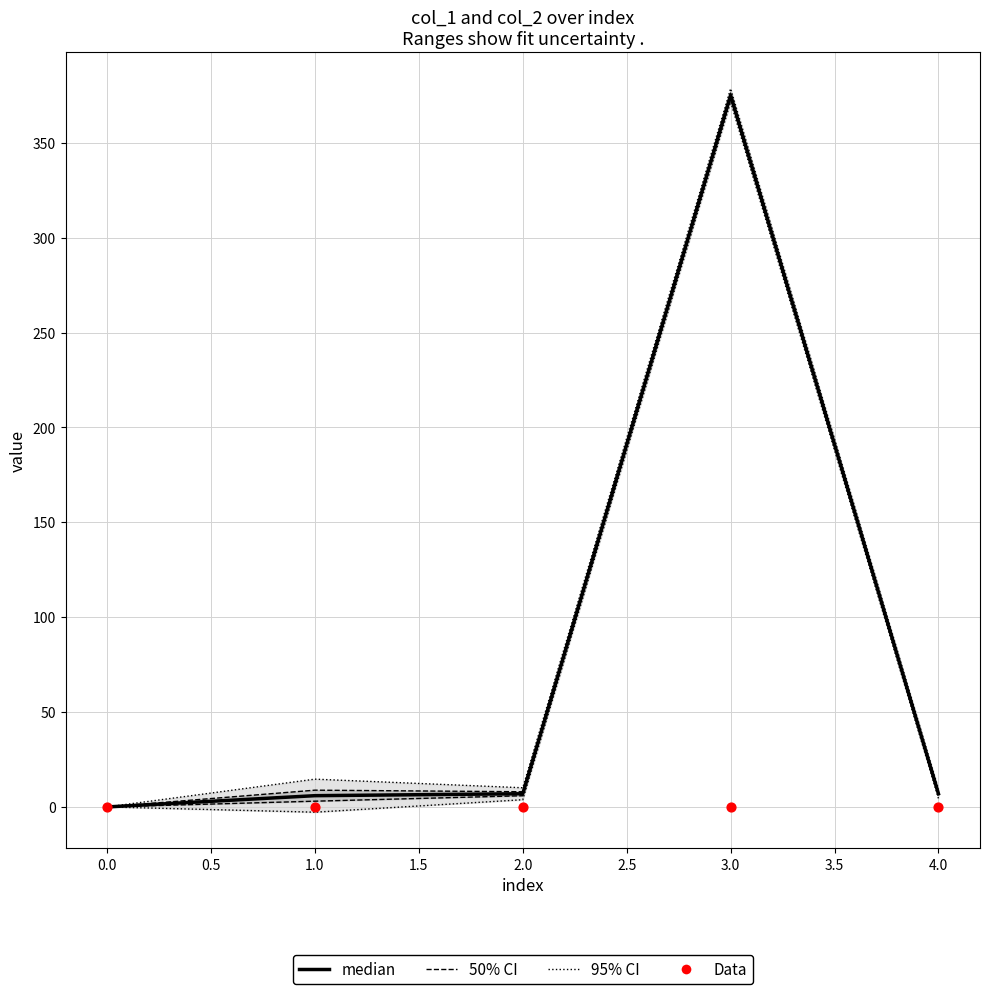

Which series has the largest total across all categories?

median